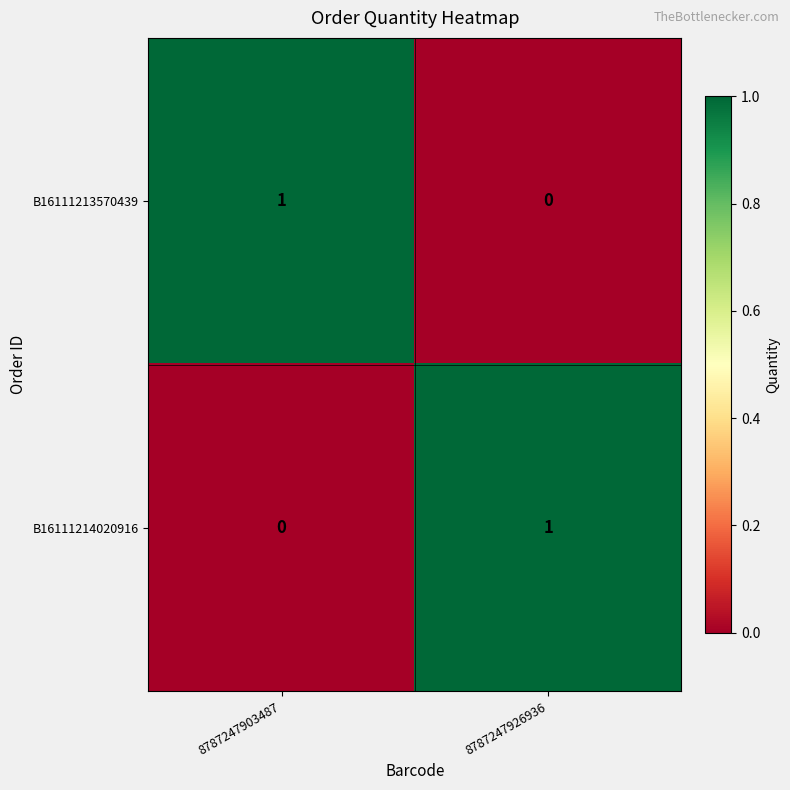

Rank the series at 8787247903487 from highest to lowest value.

B16111213570439, B16111214020916